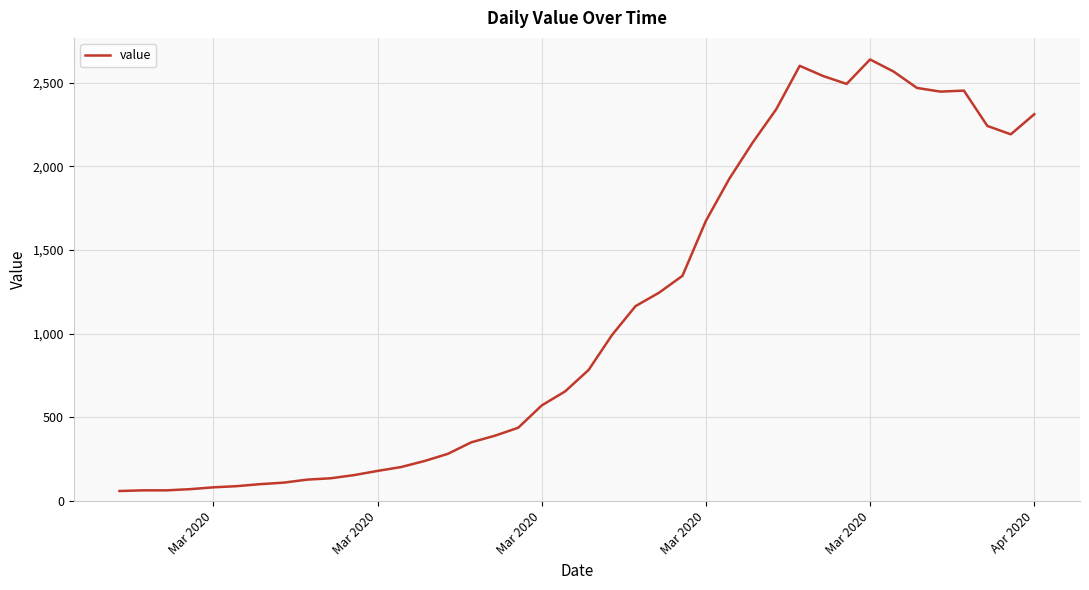

What is the greatest value displayed?

2638